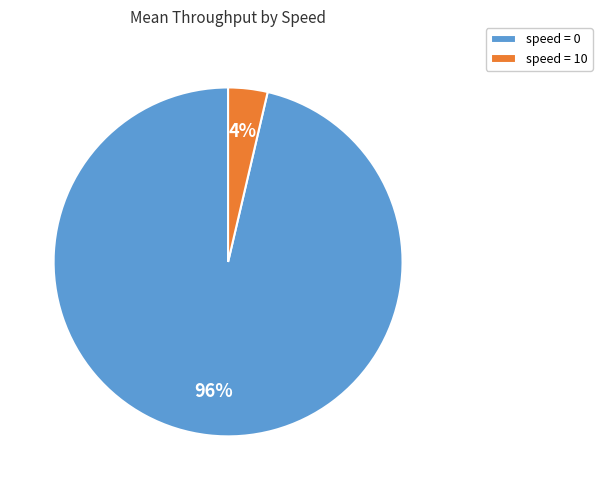

To the nearest percent, what portion does speed = 10 represent?

4%